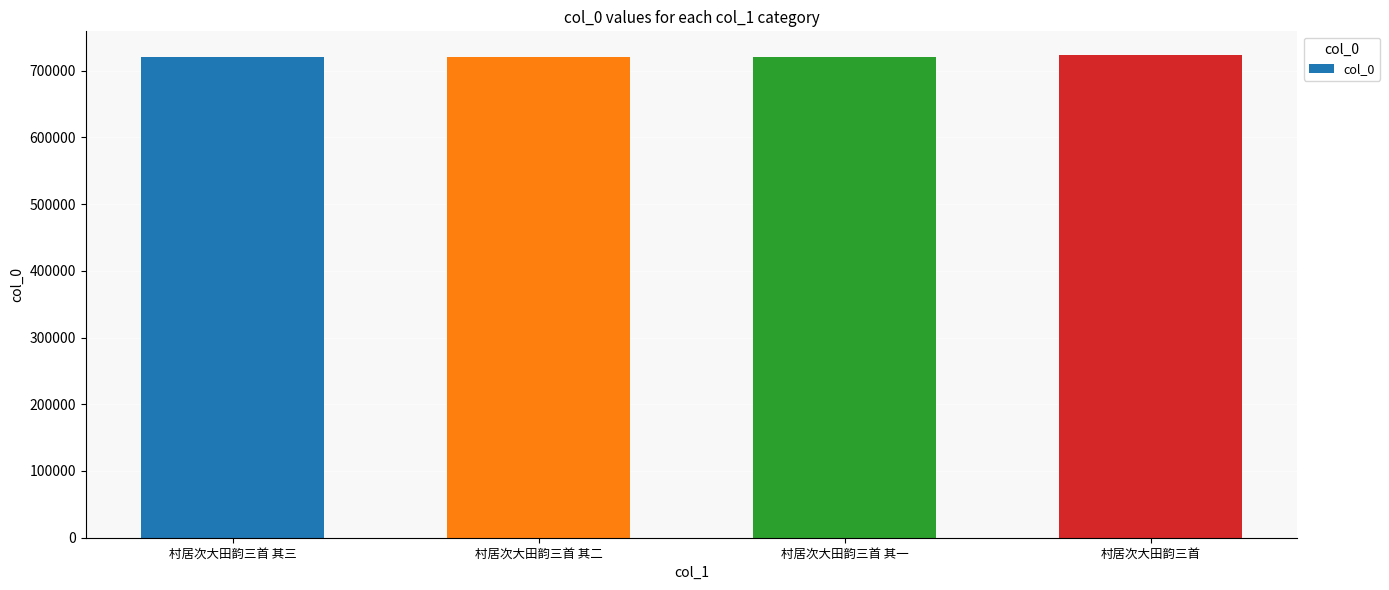

What is the approximate value at 村居次大田韵三首 其三?

720464